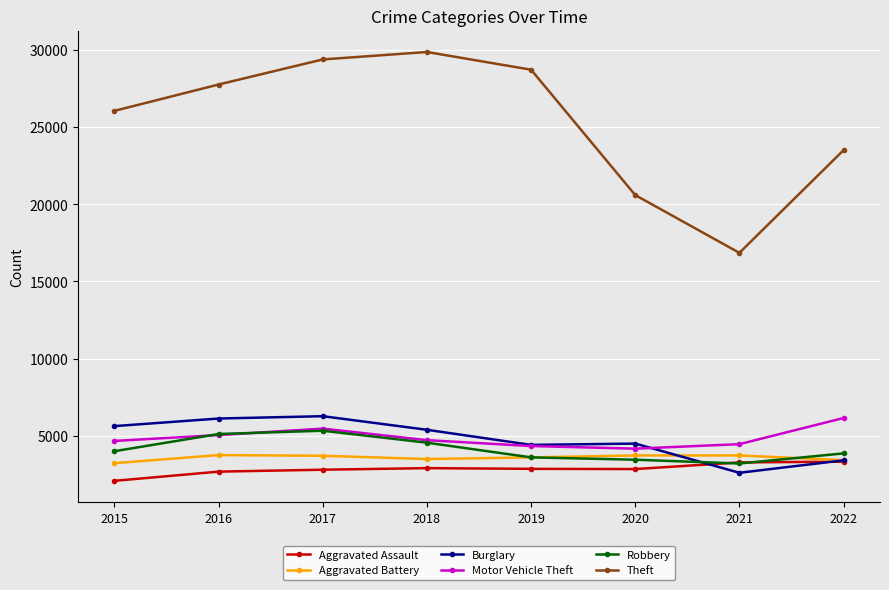

Between 2020 and 2021, which series saw the biggest shift?

Theft